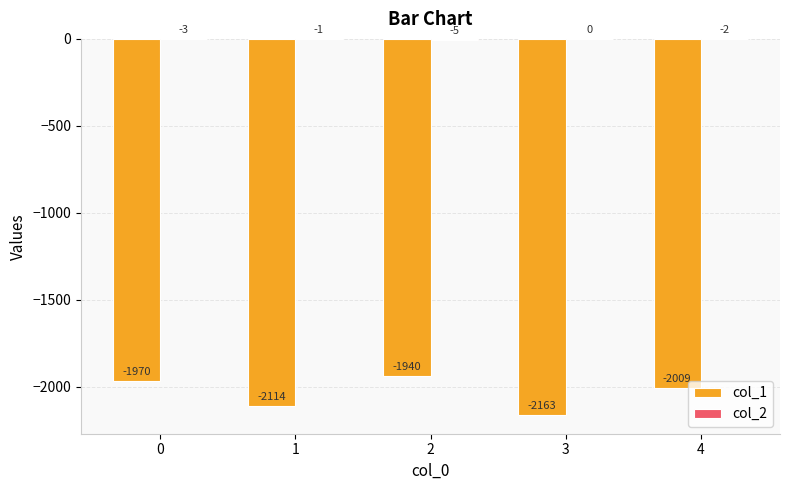

The col_1 series shows -1940 at 2. True or false?

True